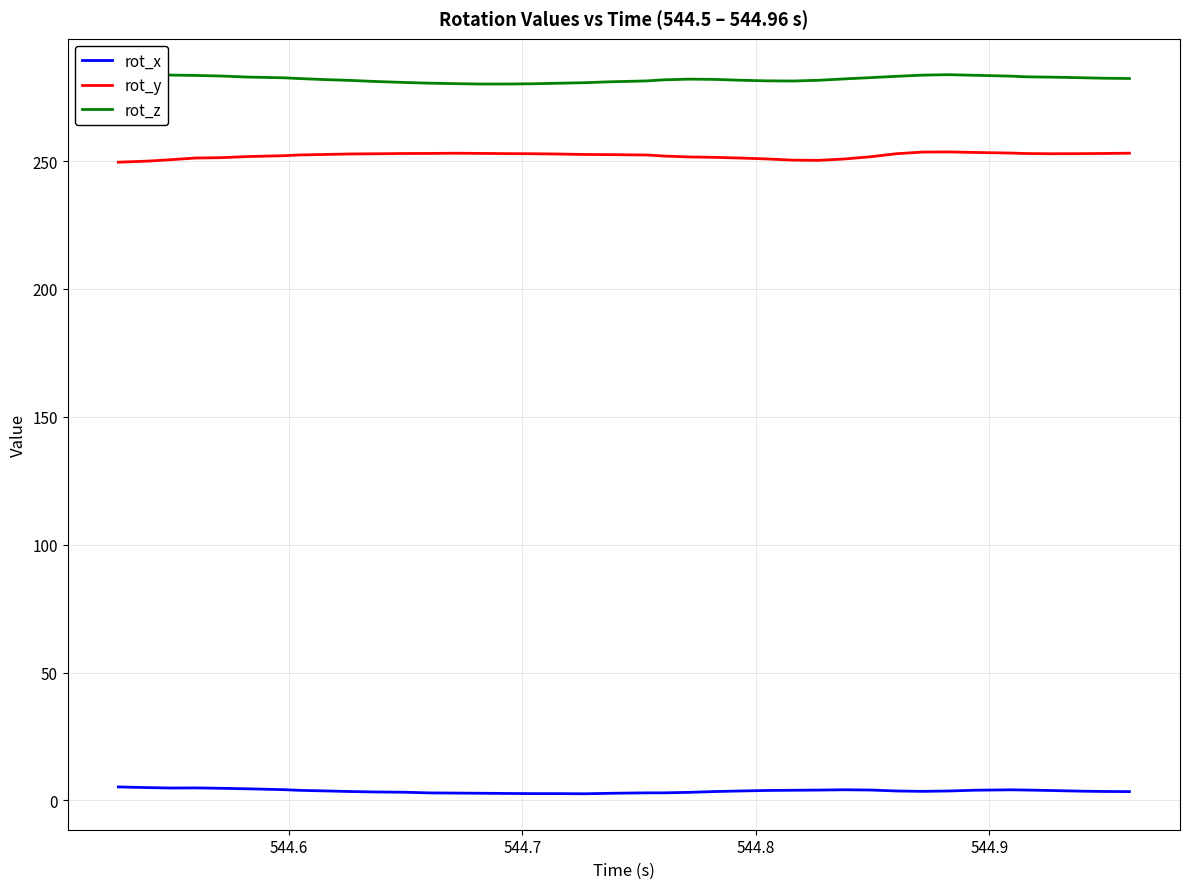

What is the minimum value for rot_x?

2.6